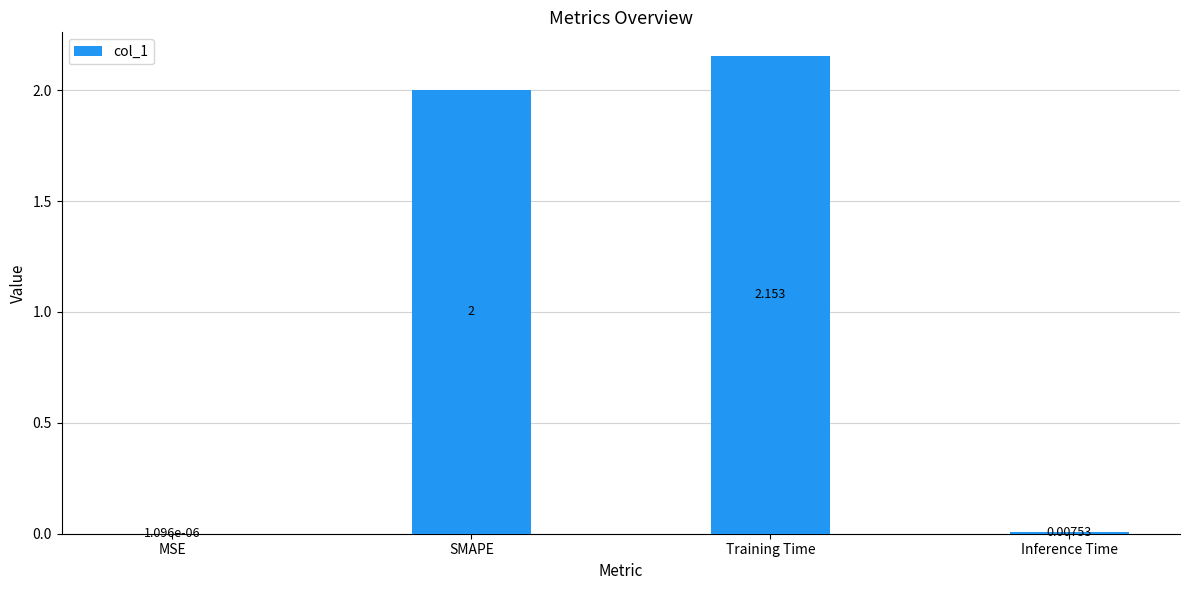

At which category does the chart reach its peak across all series?

Training Time